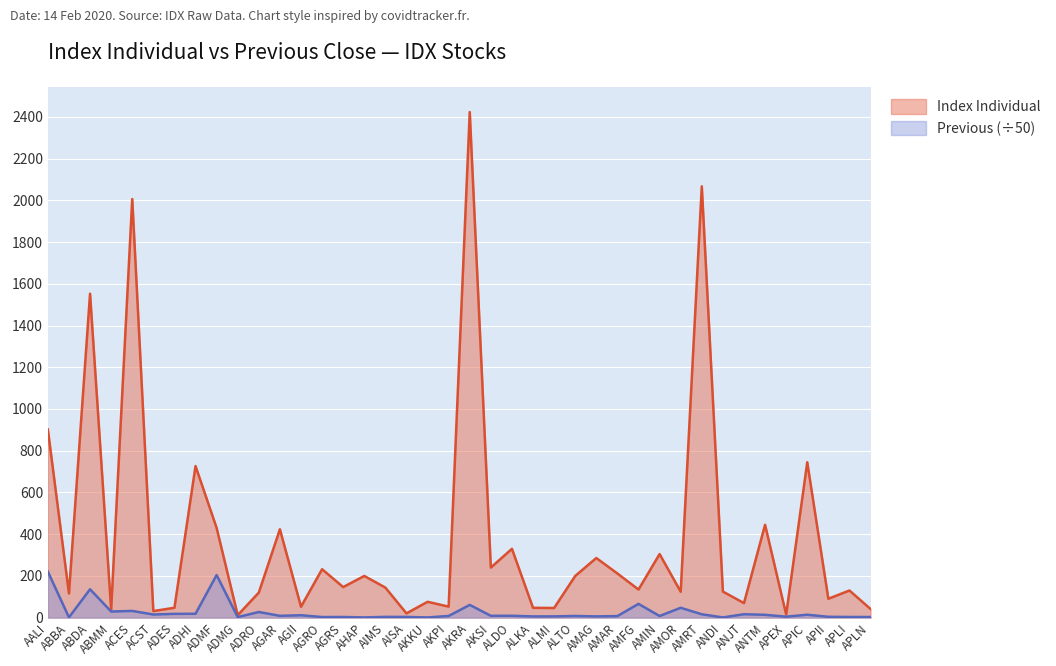

Which series has the widest spread of values?

Index Individual